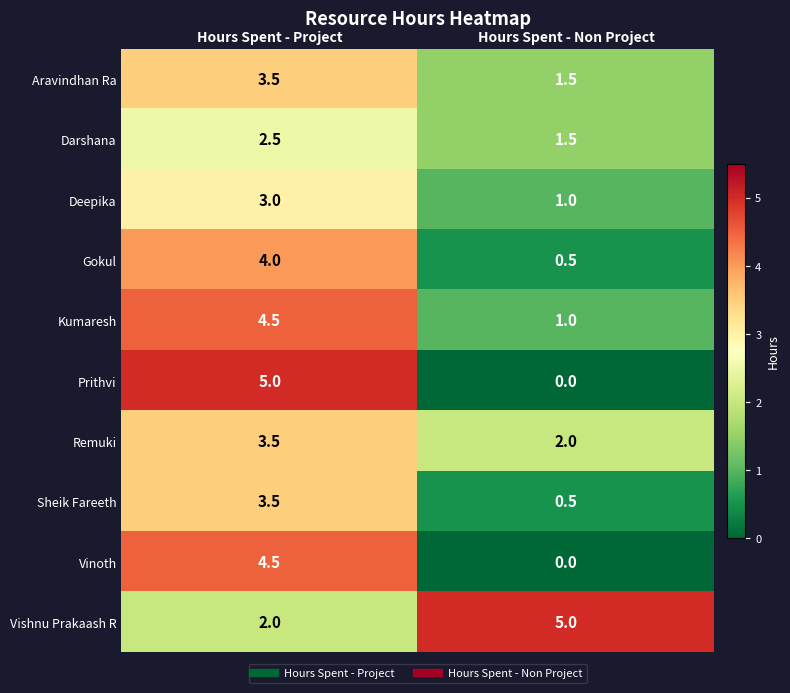

What is the difference between the maximum and minimum values in the Vinoth series?

4.5